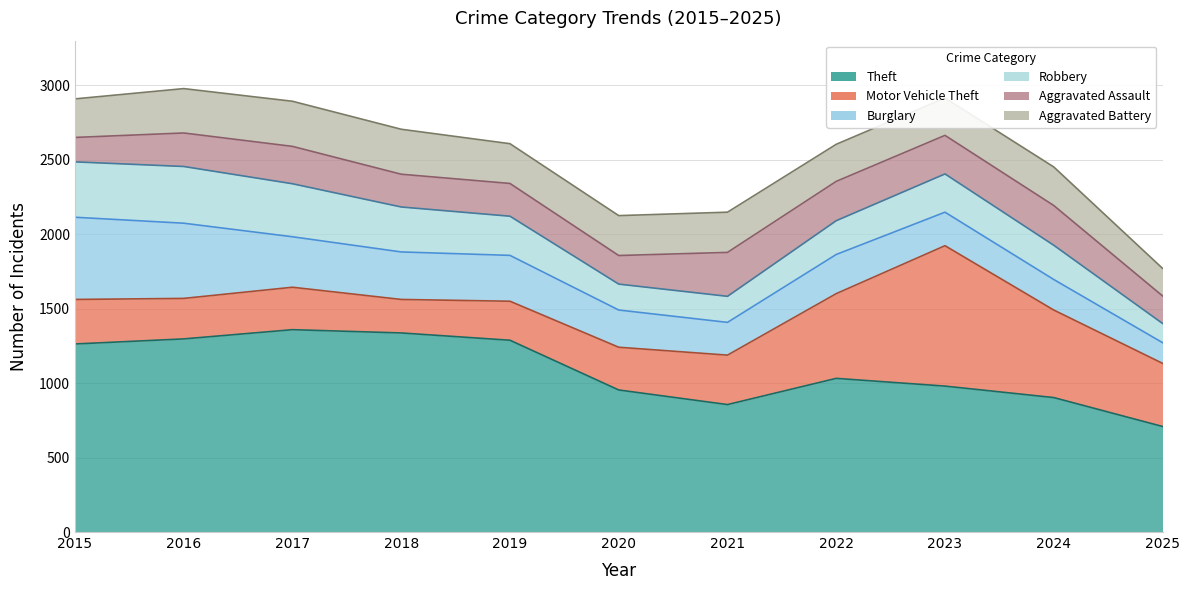

At 2024, list the series in order from smallest to largest.

Burglary, Robbery, Aggravated Battery, Aggravated Assault, Motor Vehicle Theft, Theft